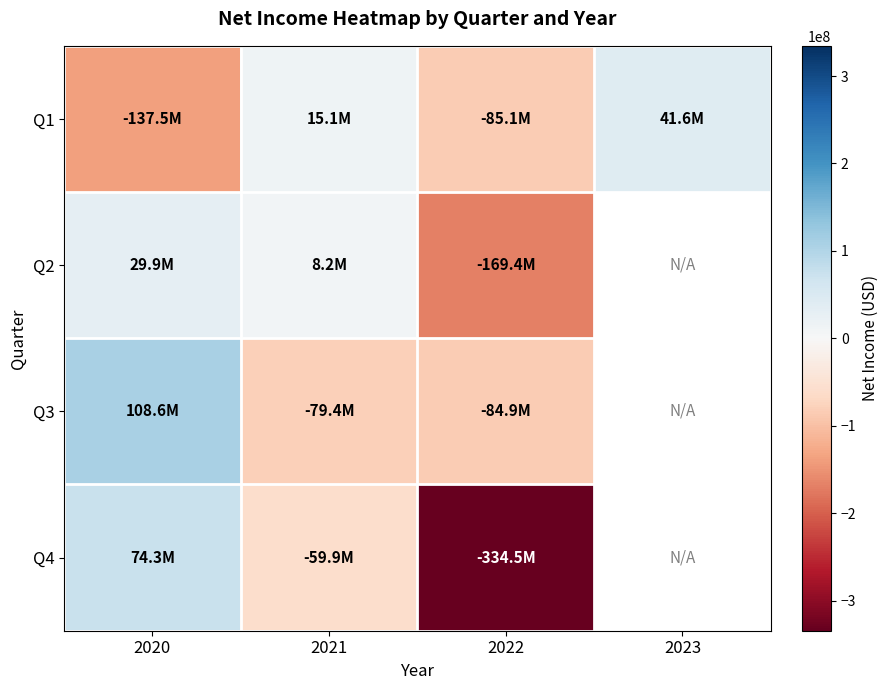

The value of Q1 at 2022 is -112398199.3. True or false?

False